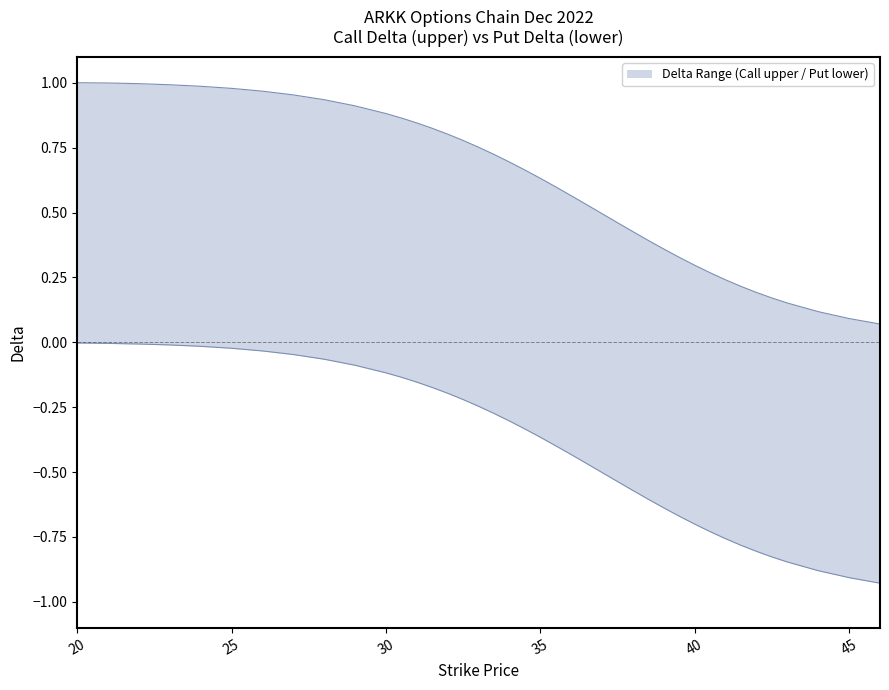

Which label corresponds to the smallest value in the chart?

46